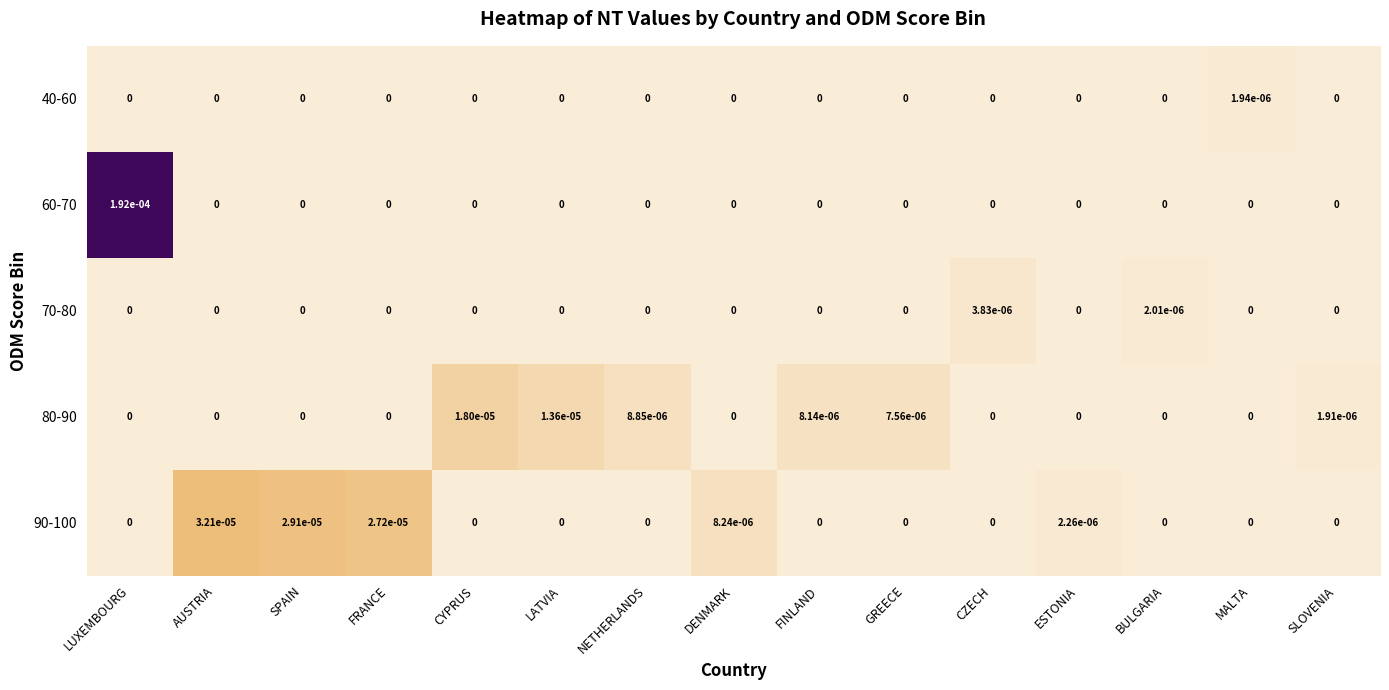

At which category is the sum across all series the highest?

LUXEMBOURG